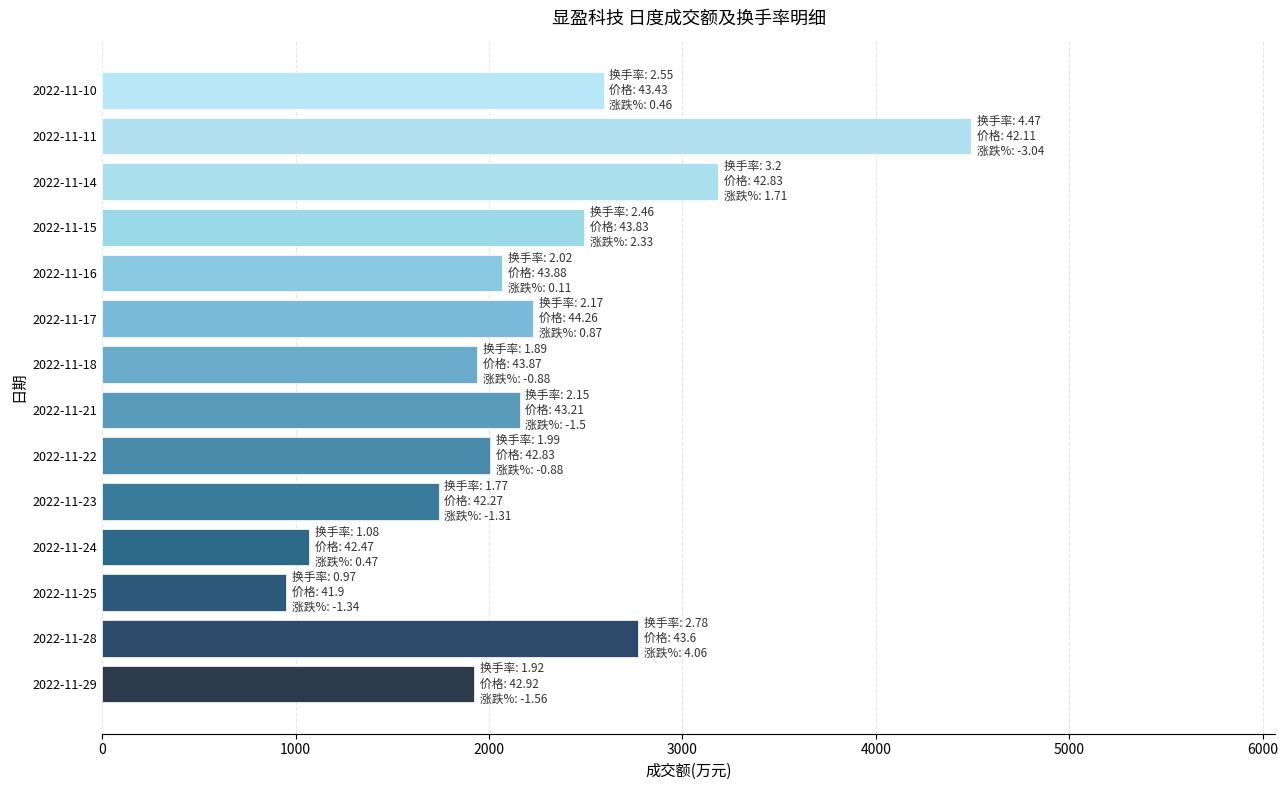

What is the change in value from 2022-11-25 to 2022-11-22?

+1054